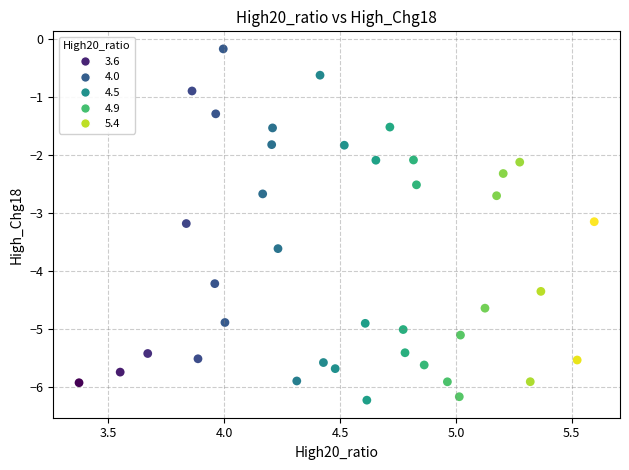

What is the range of Y values (max minus min)?

6.1